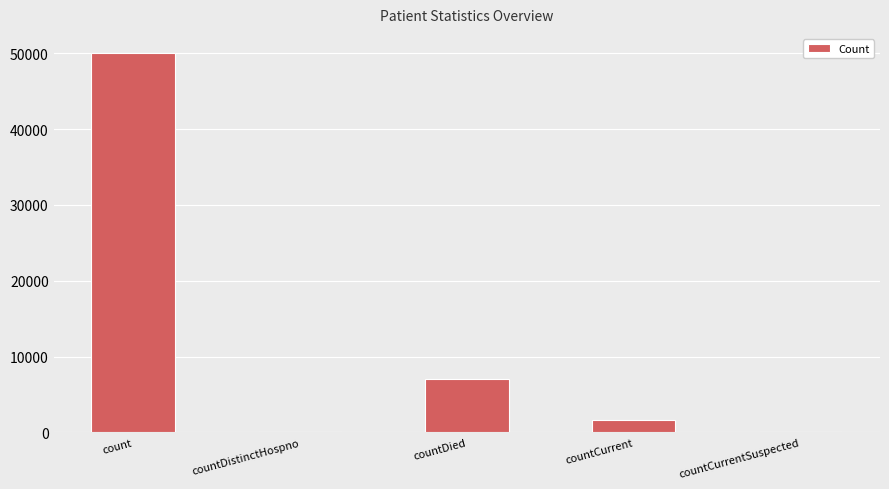

The chart shows a value of 17523 at countDistinctHospno. True or false?

False